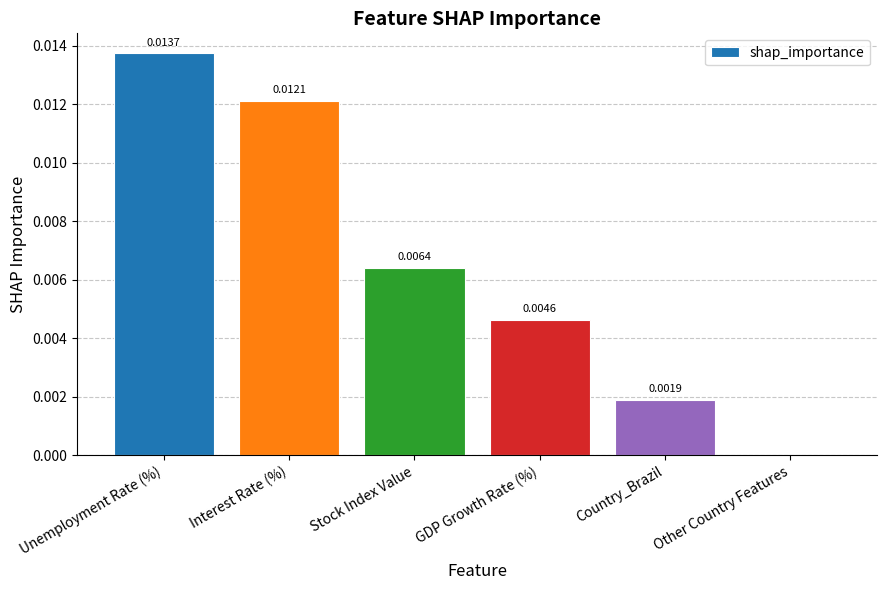

Are the bars horizontal?

No